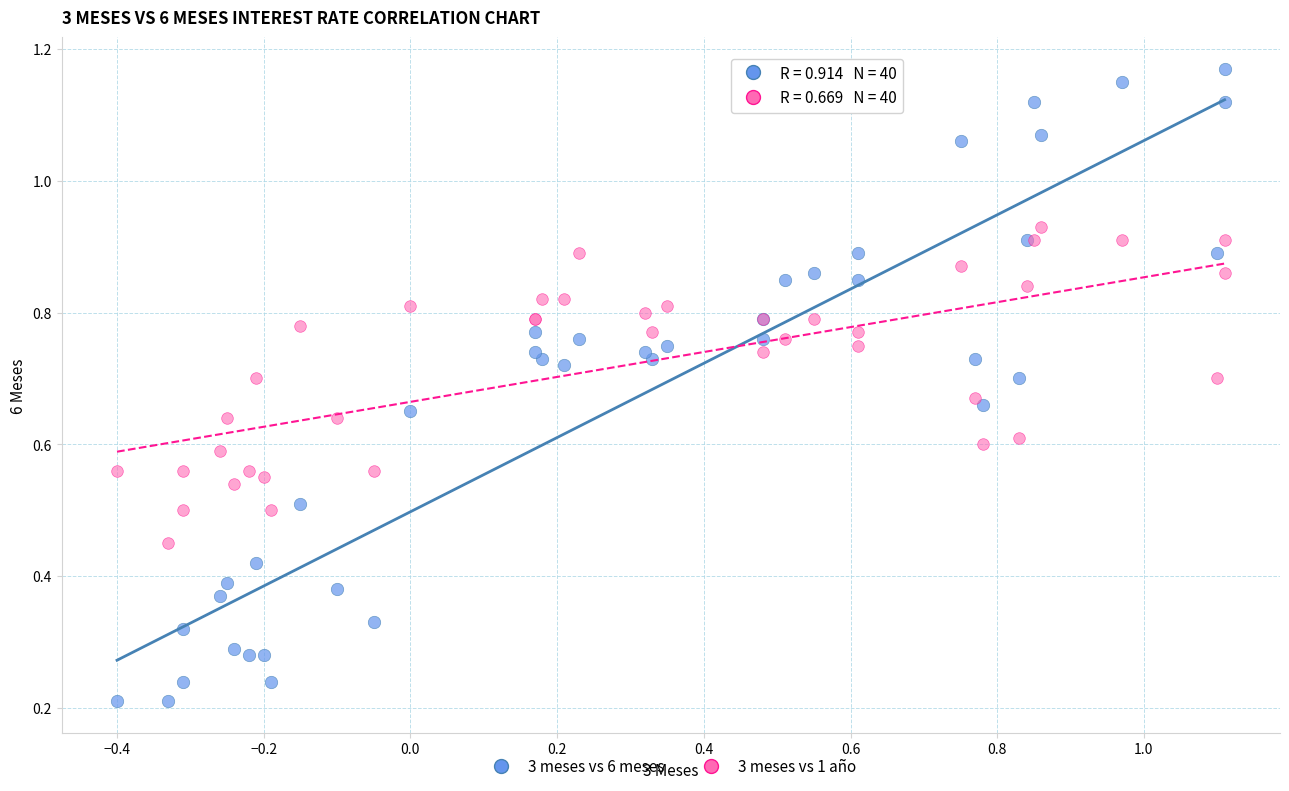

Which series has the largest Y range (max minus min)?

3 meses vs 6 meses